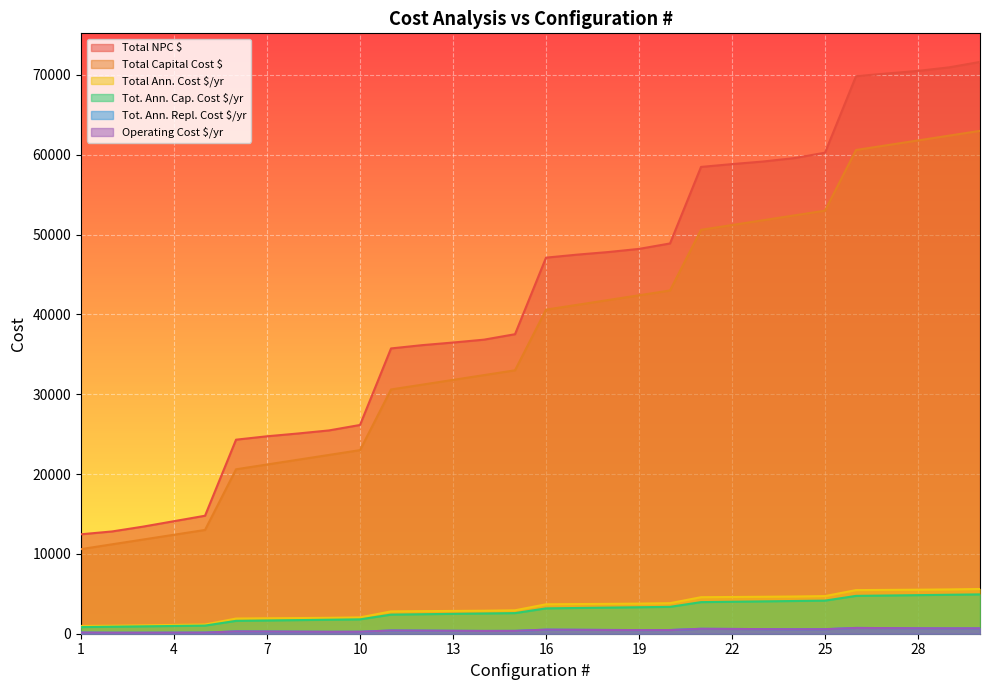

Between 20 and 25, which series saw the biggest shift?

Total NPC $